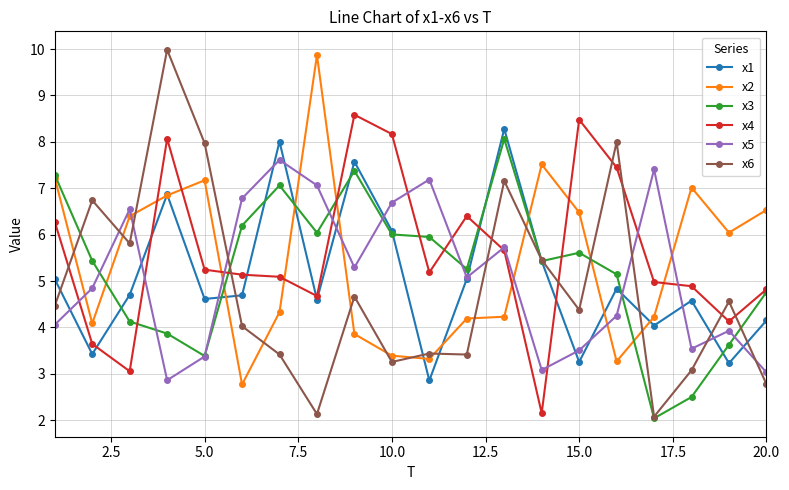

True or false: x5 and x6 cross at least once.

True